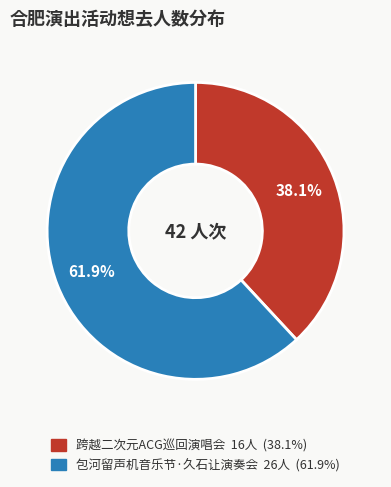

Is there any slice that represents more than half of the pie?

Yes